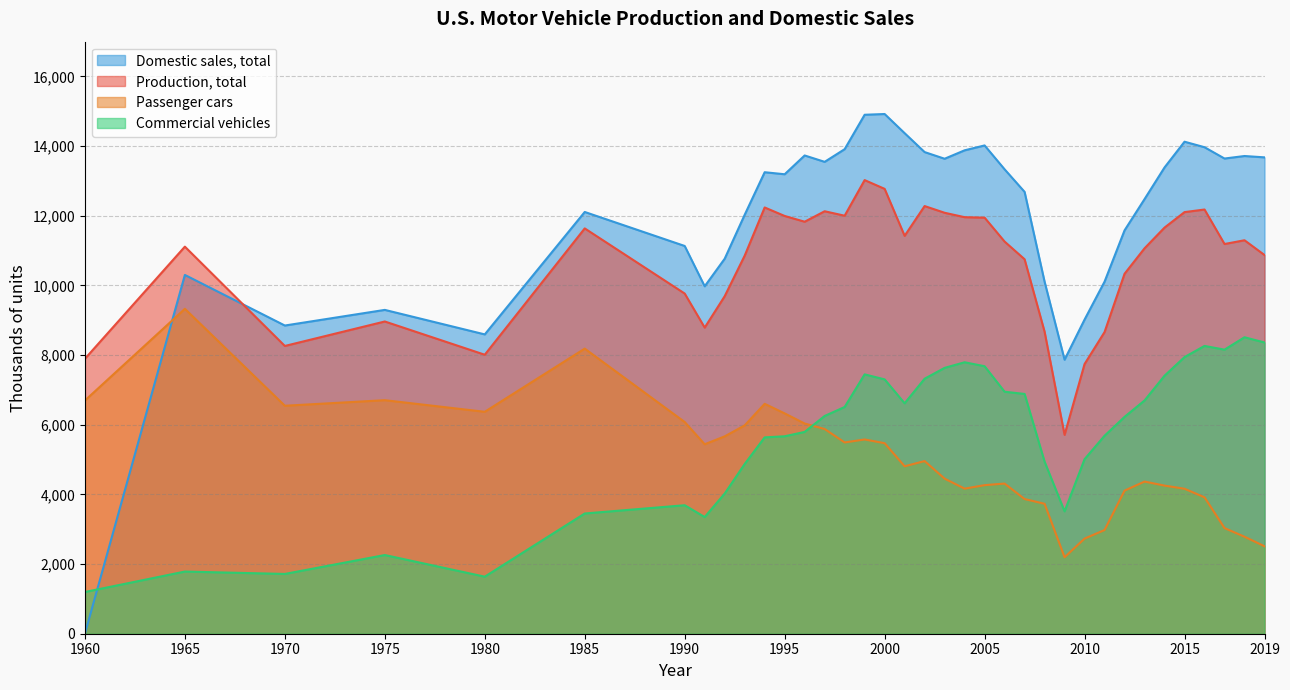

Where is Domestic sales, total nearest to the value 7461?

2009